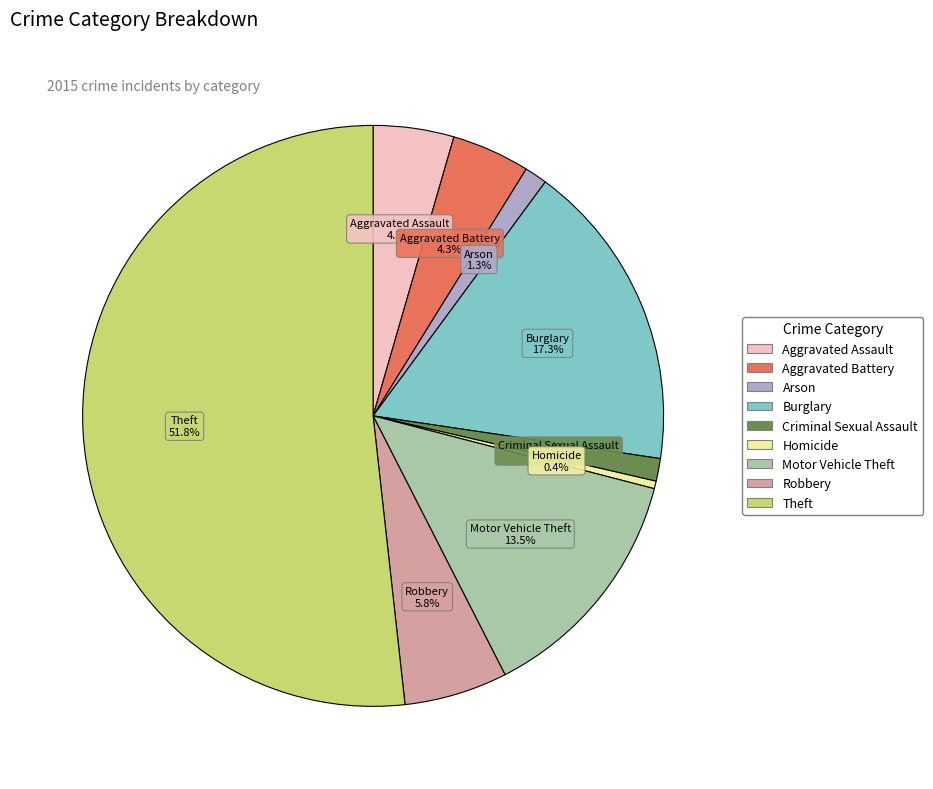

Combined, do Aggravated Battery and Homicide account for over 50%?

No